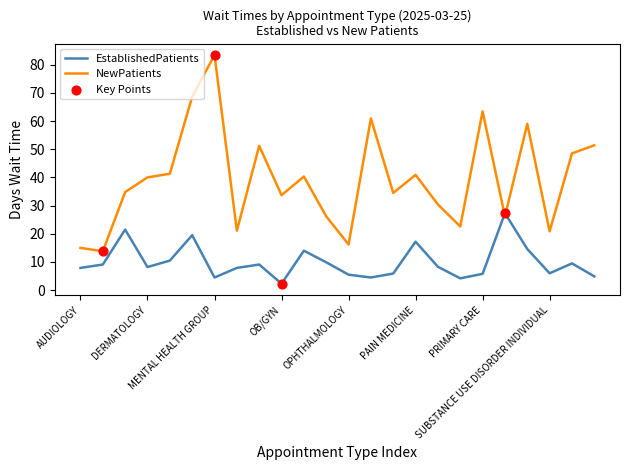

Which series has the largest total across all categories?

NewPatients